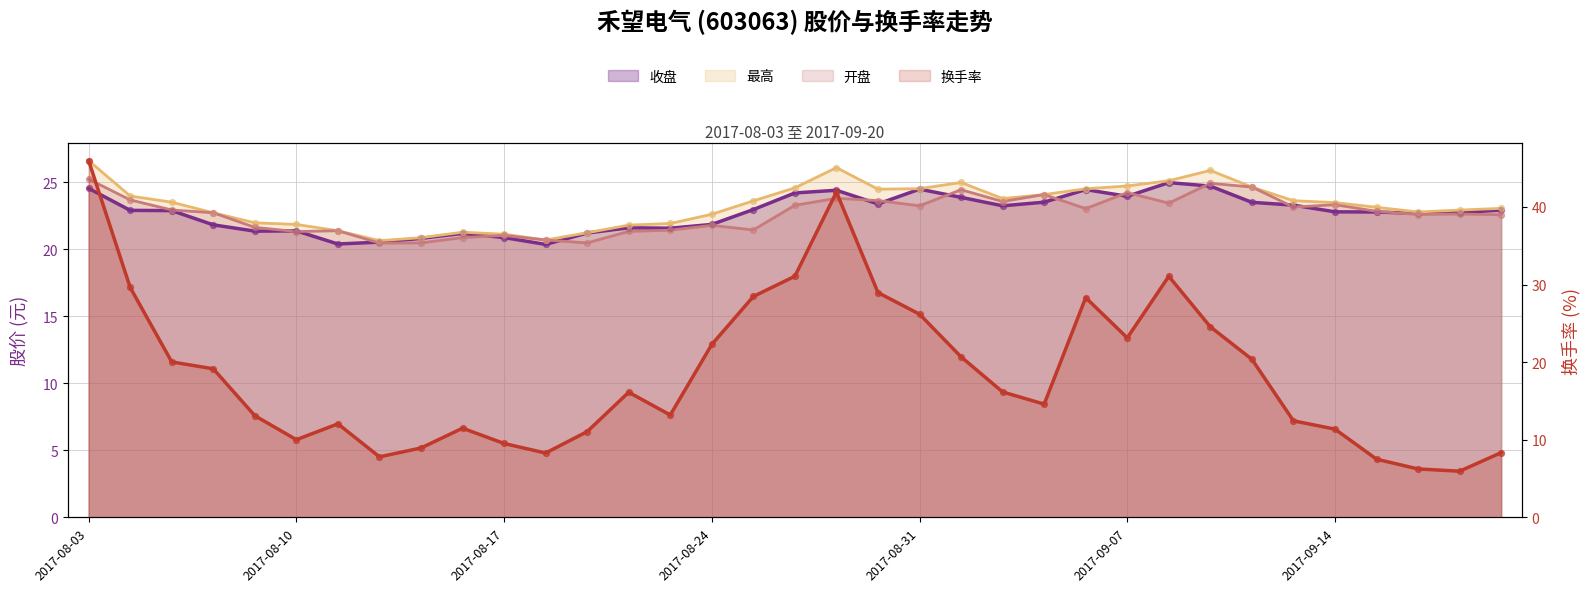

Which series reaches the maximum Y coordinate?

换手率